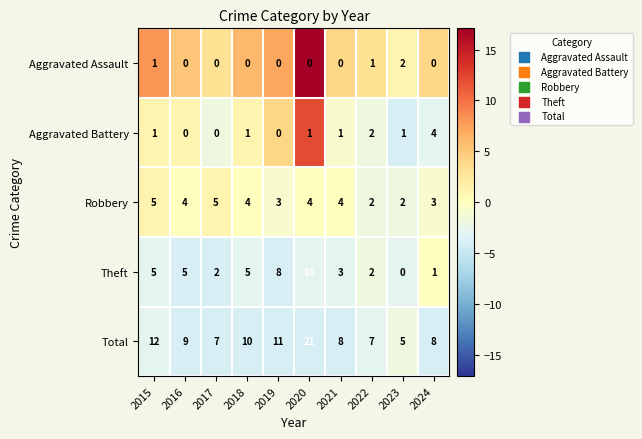

The value of Aggravated Assault at 2023 is 1. True or false?

False